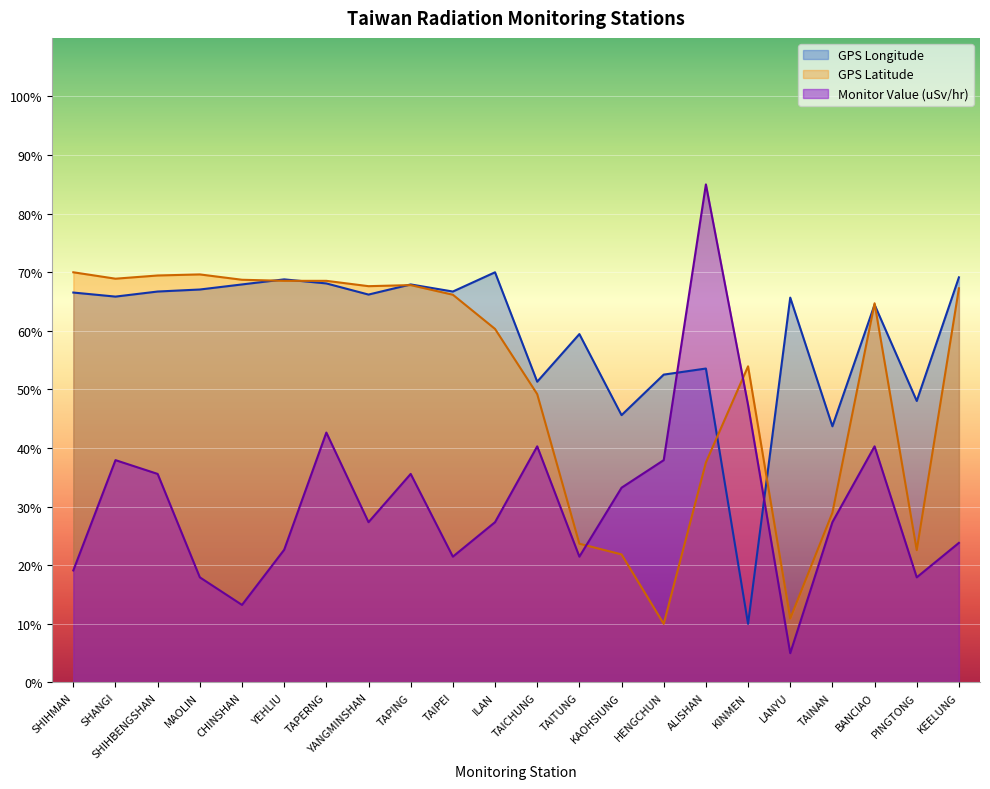

At how many categories does at least one series exceed 83?

1